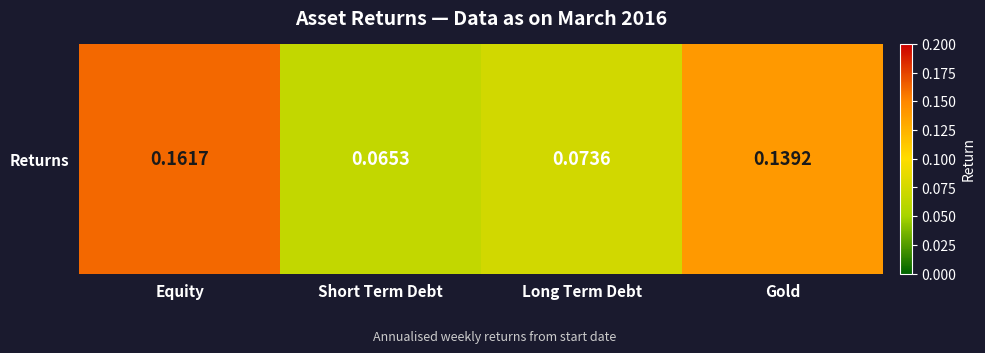

Is it true that the value at Short Term Debt is 0.1?

True